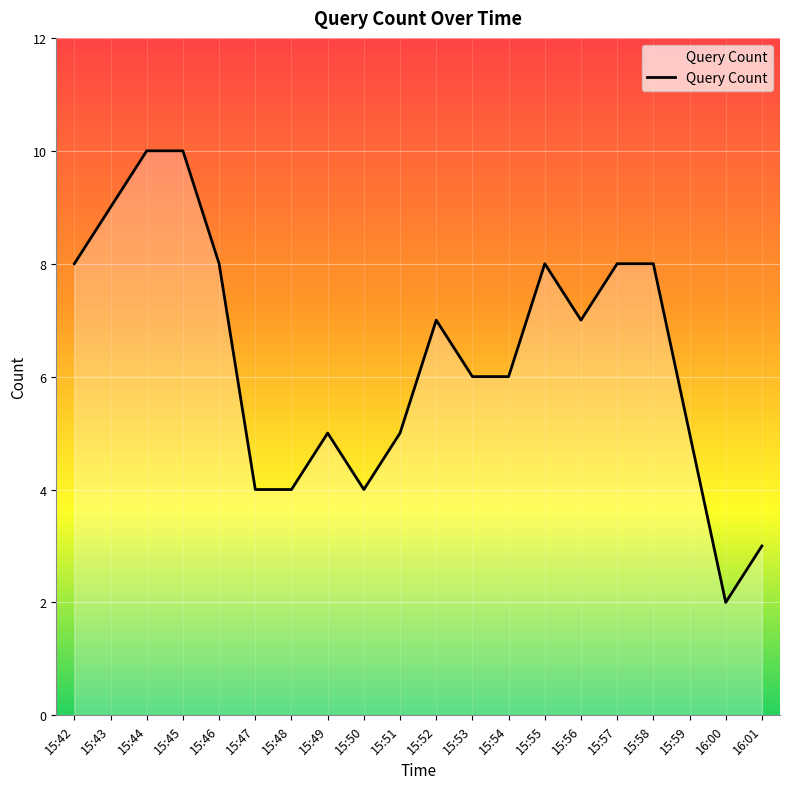

Reading left to right, transcribe all the data shown in this chart.

8	9	10	10	8	4	4	5	4	5	7	6	6	8	7	8	8	5	2	3